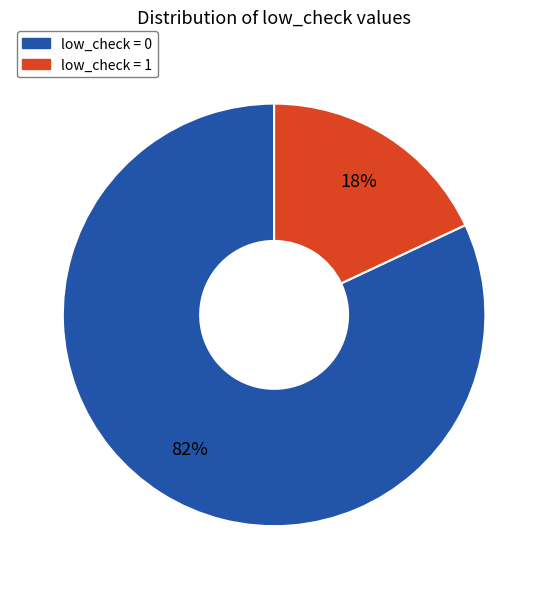

Which slice is the smallest?

low_check = 1